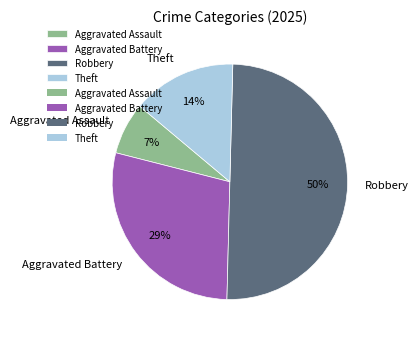

The Theft slice represents 22% of the pie. True or false?

False